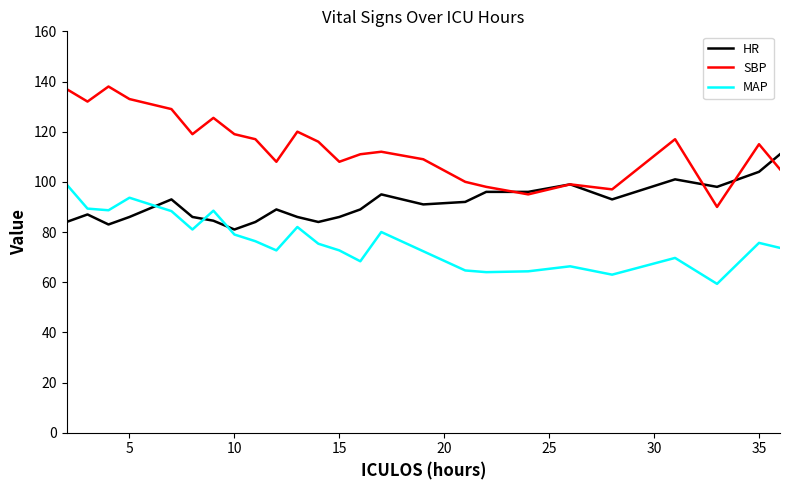

Which series has the largest range (max minus min)?

SBP